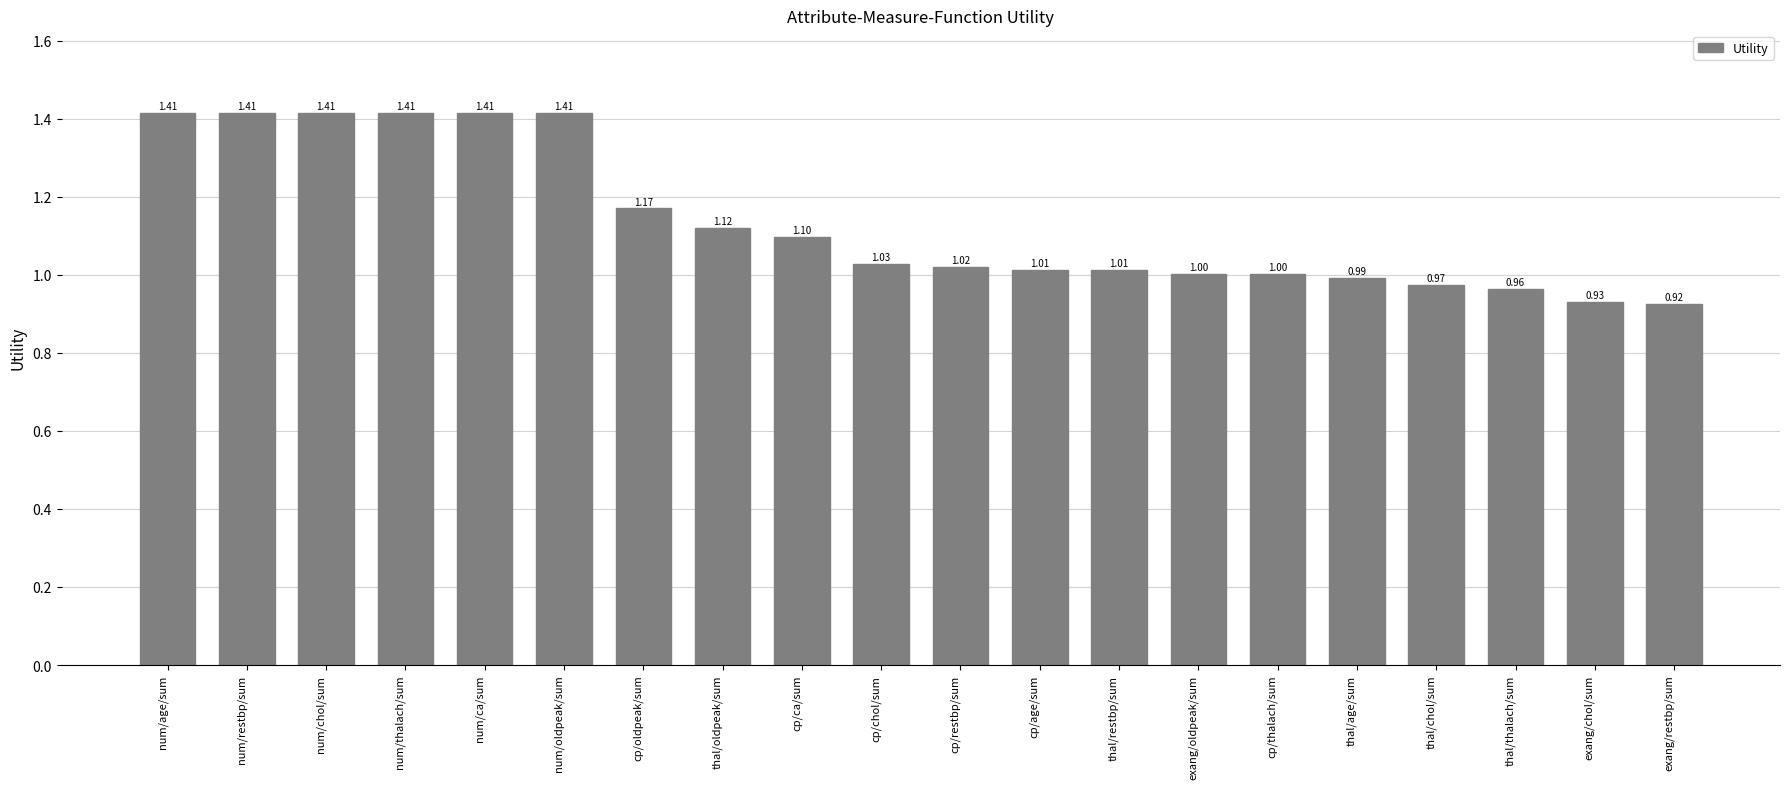

At which category does the chart reach its minimum across all series?

exang/restbp/sum